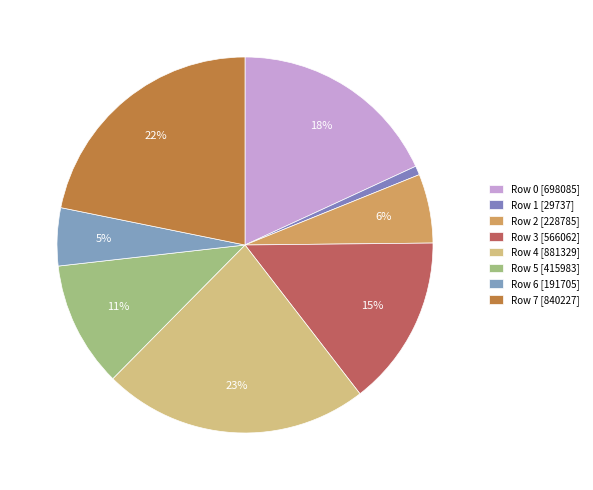

Is it true that Row 3 is 15% of the pie?

True